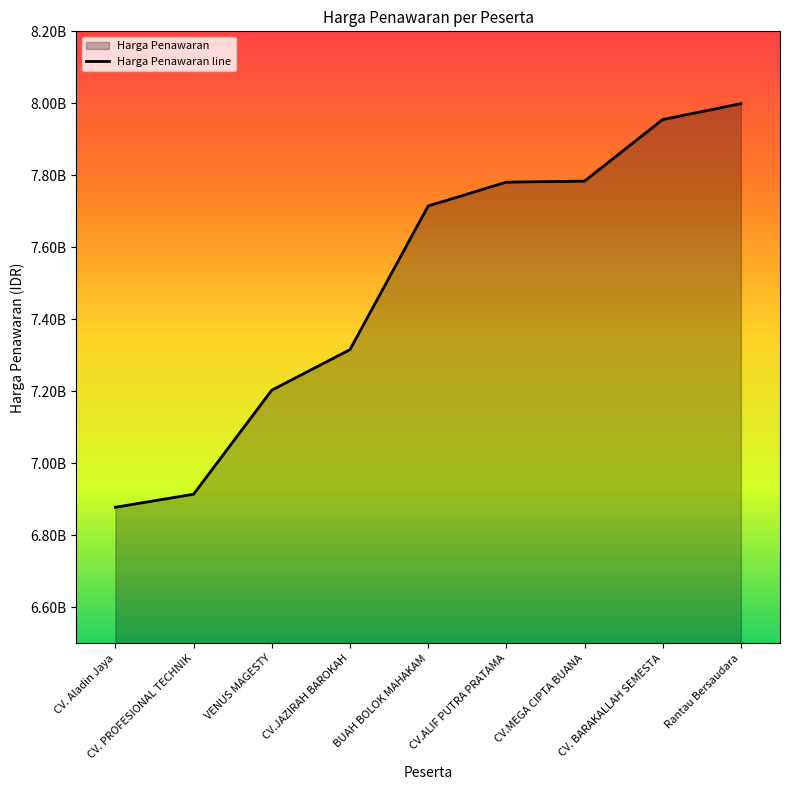

How many lines are shown in the chart?

1